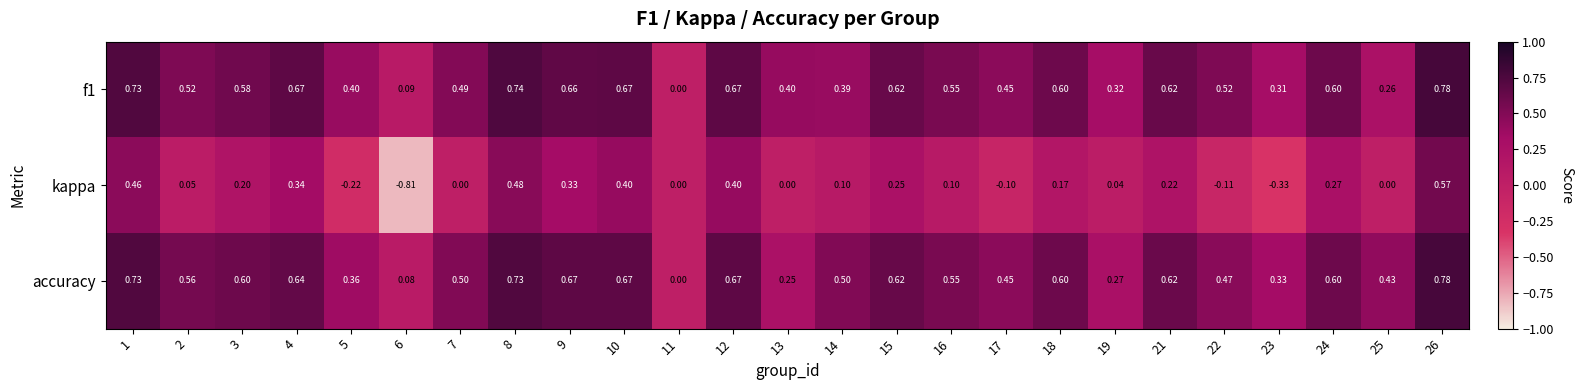

Which series has the largest total across all categories?

accuracy